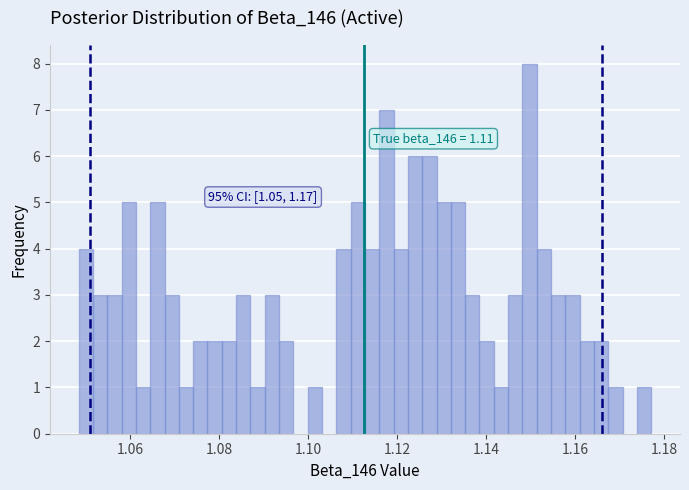

Around what value on the x-axis is the tallest bar? Give the approximate position of its centre, as read against the axis.

1.150